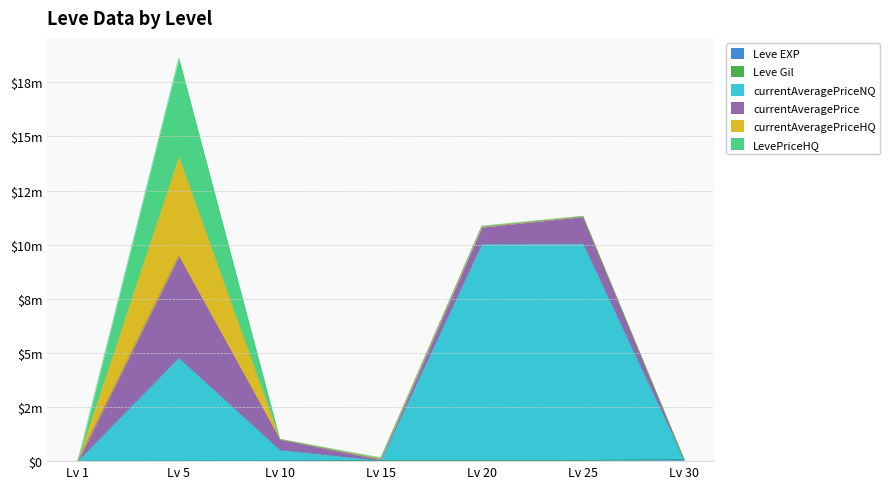

At which category is the sum across all series the highest?

5